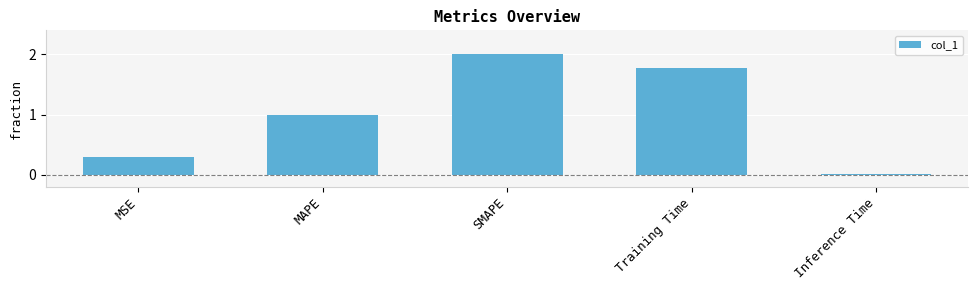

List the labels in order of value, smallest first.

Inference Time, MSE, MAPE, Training Time, SMAPE